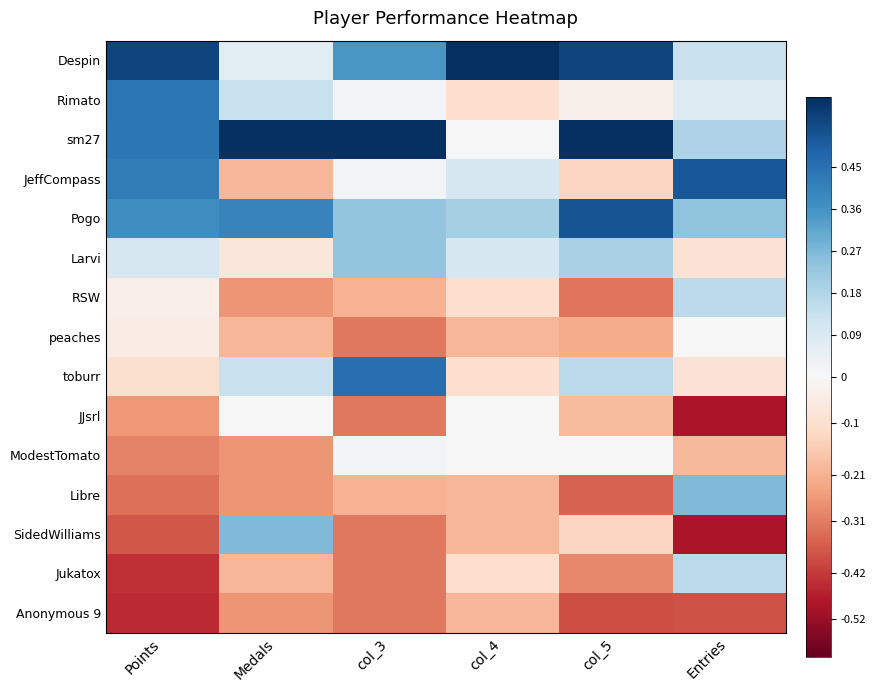

What is the difference between the highest and lowest values at col_5?

1.0